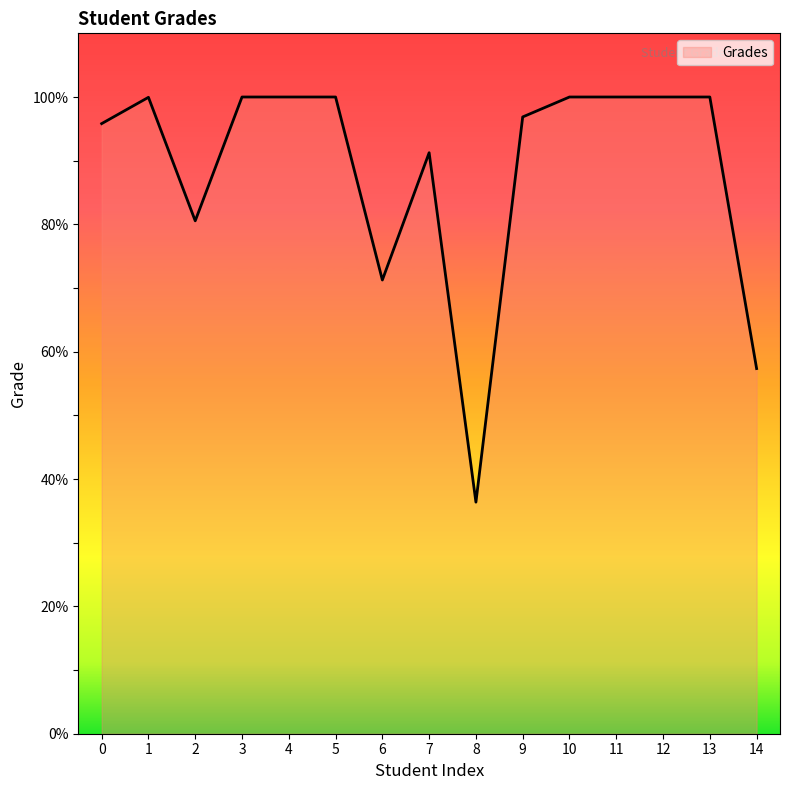

At which category does the chart reach its minimum across all series?

8